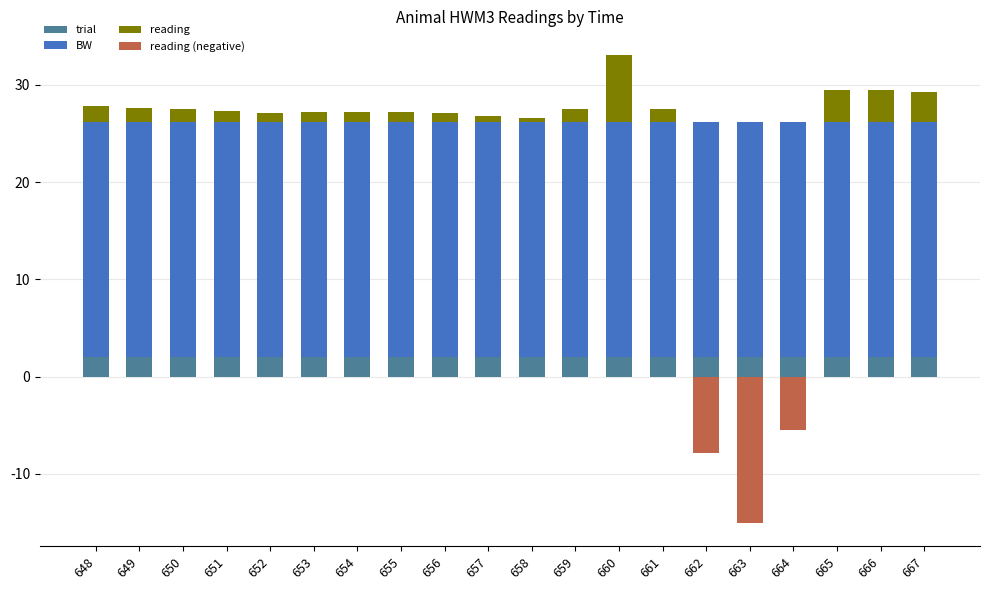

Which has a higher value, 651 or 667?

651